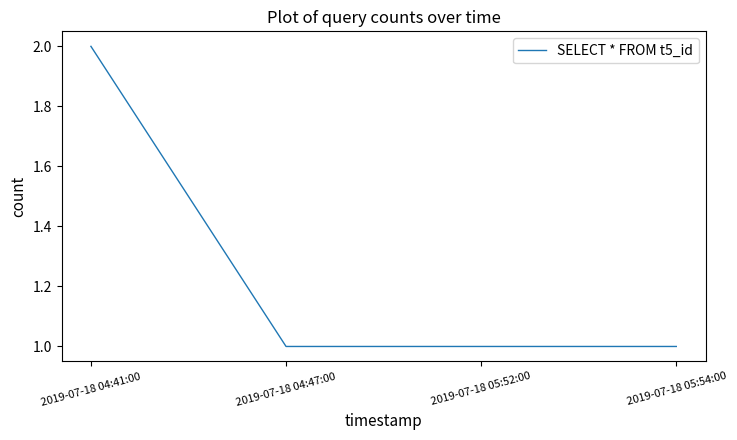

What is the sum of all values?

5